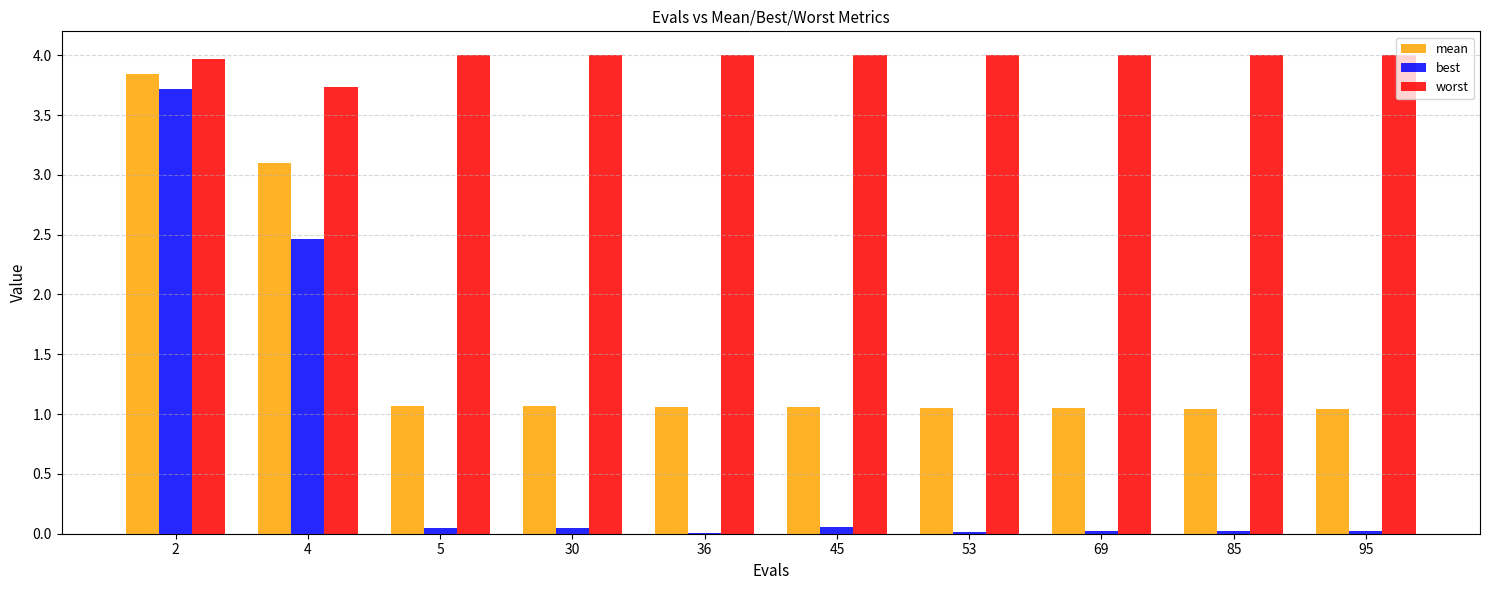

Which series has the largest total across all categories?

worst